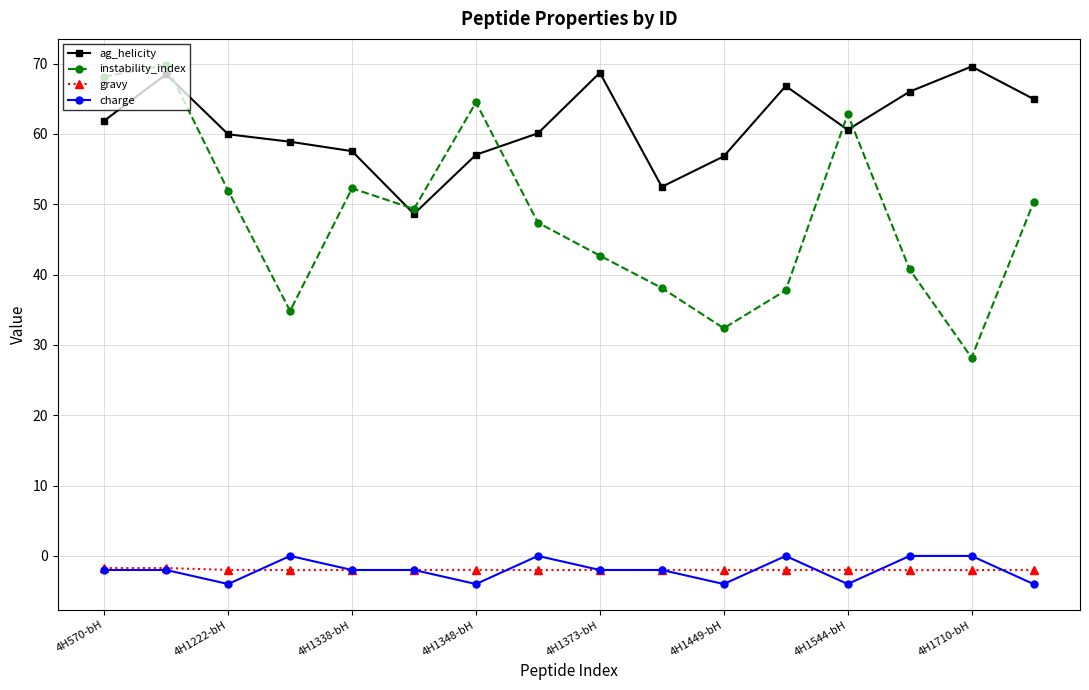

What is the average value of the charge series?

-2.0